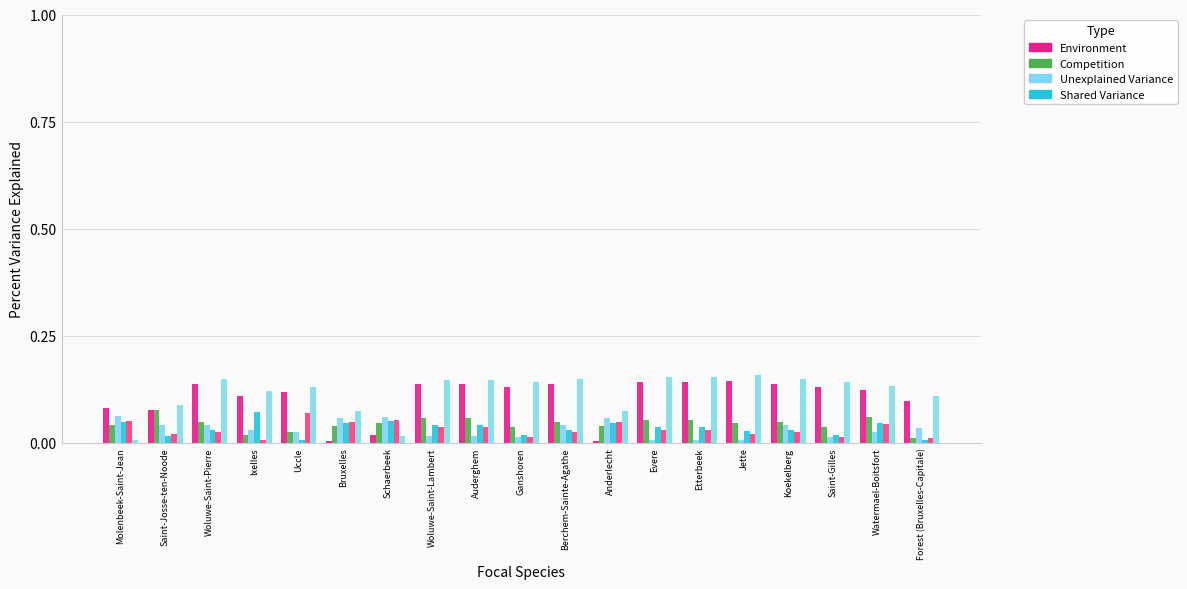

Are the bars horizontal?

No